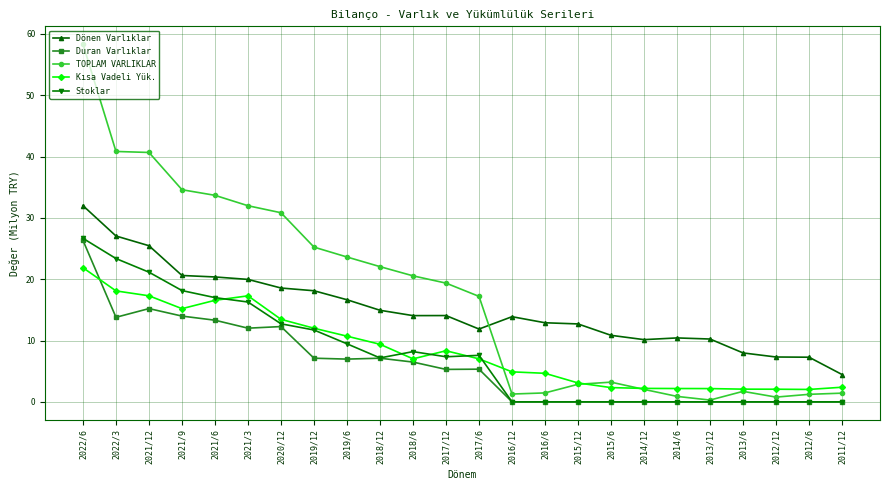

True or false: Kısa Vadeli Yük. has a value of 18.1 at 2019/6.

False